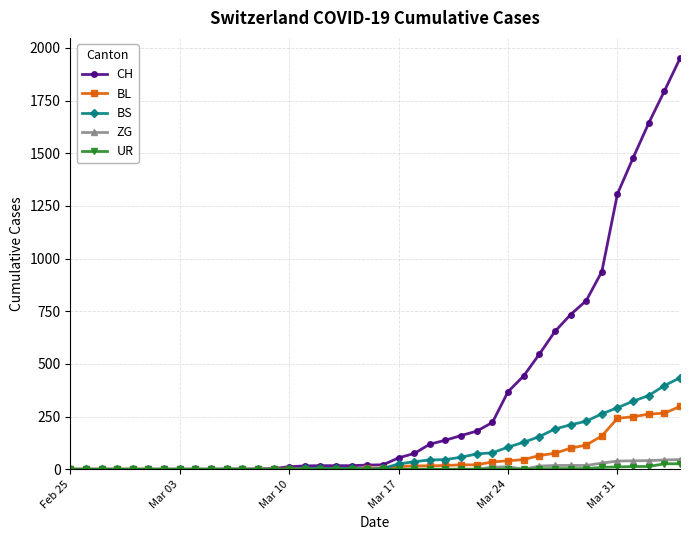

Which series has the largest total across all categories?

CH